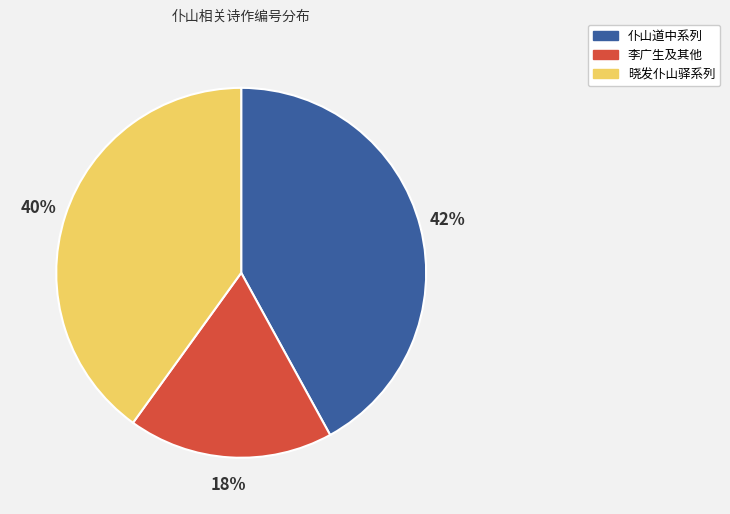

Approximately how many times larger is the value at 晓发仆山驿系列 compared to 李广生及其他?

2.2